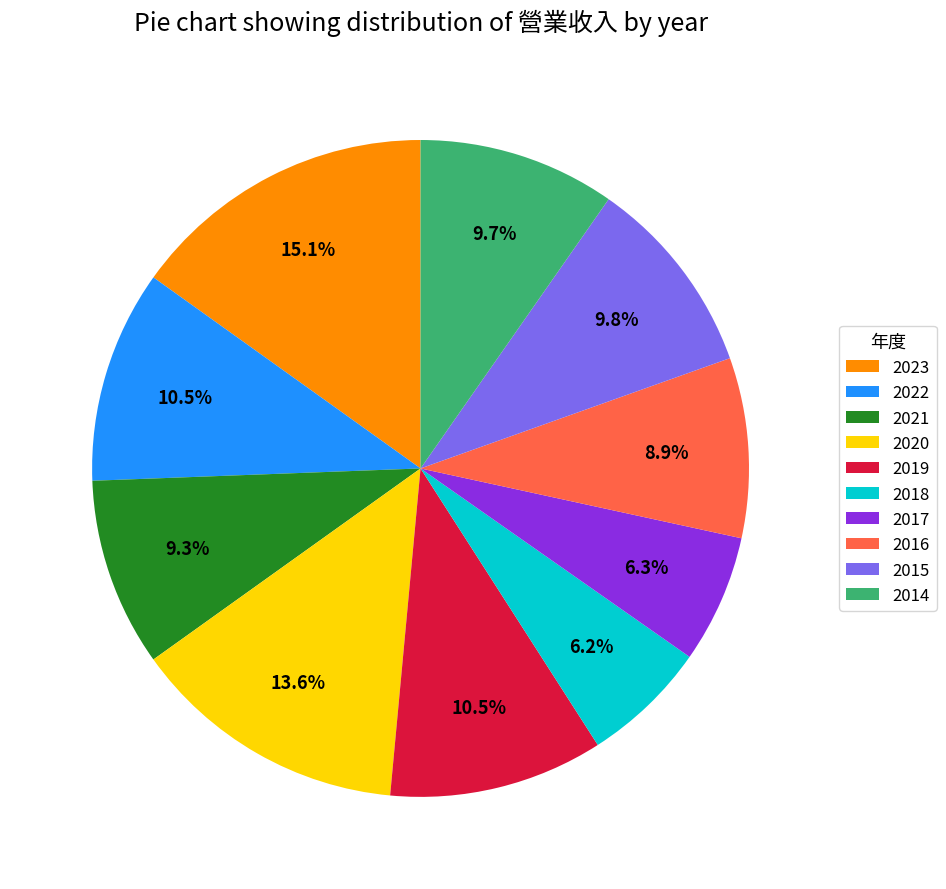

How many segments does this pie chart have?

10